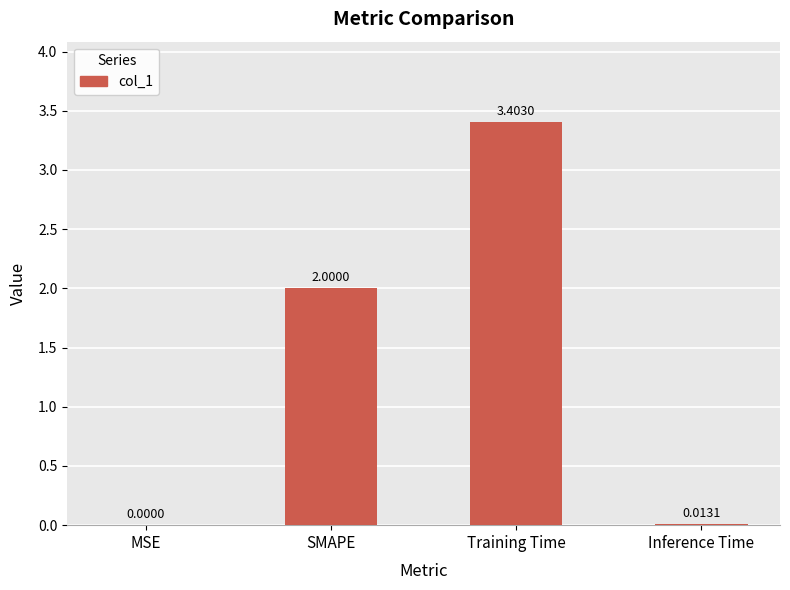

Between MSE and Inference Time, which is larger?

Inference Time